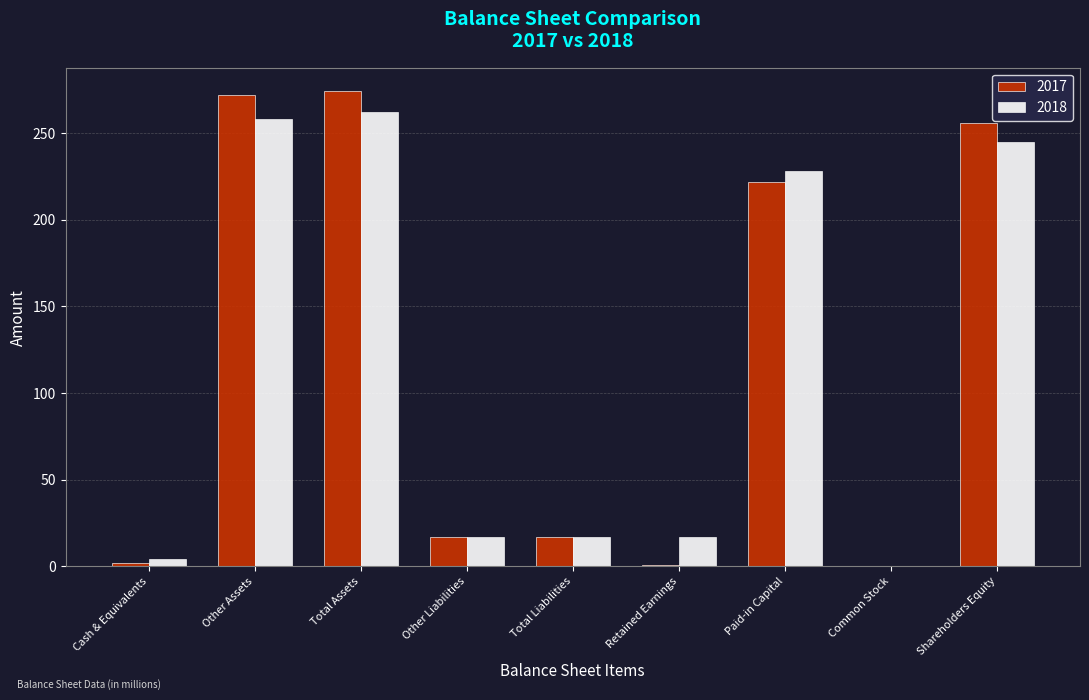

Is the value of 2018 at Total Liabilities greater than the value of 2017 at Common Stock?

Yes